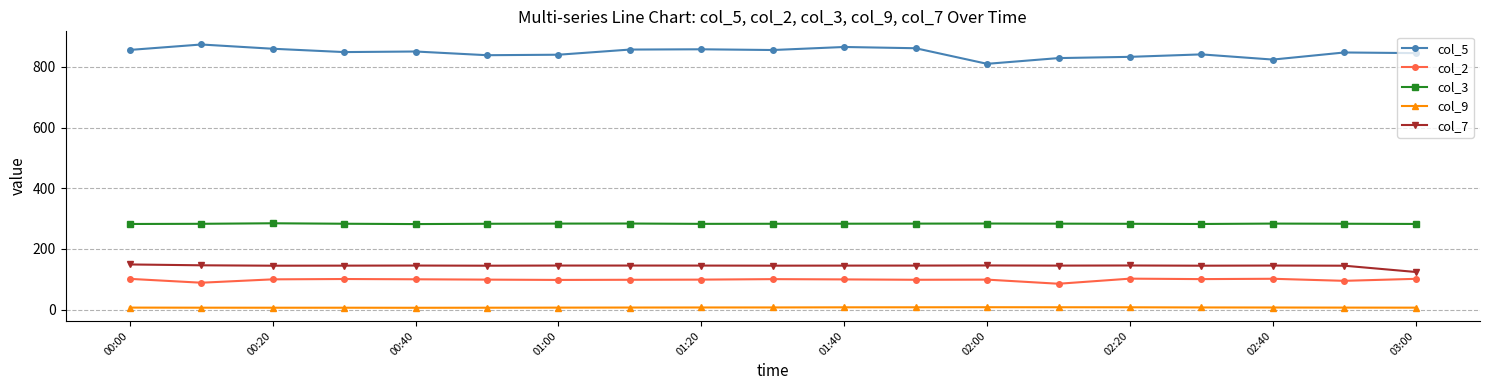

What is the difference between the maximum and second lowest values in the col_5 series?

49.7